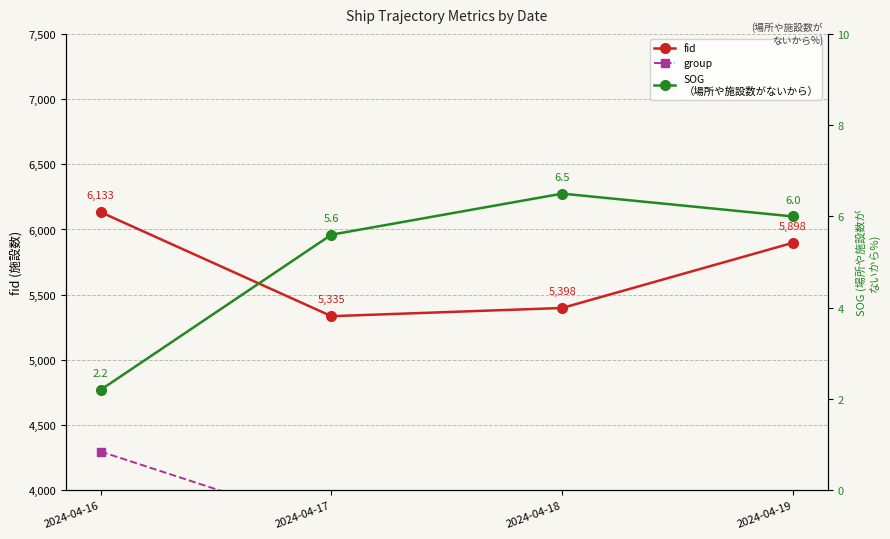

Which category has the lowest value in the group series?

2024-04-18